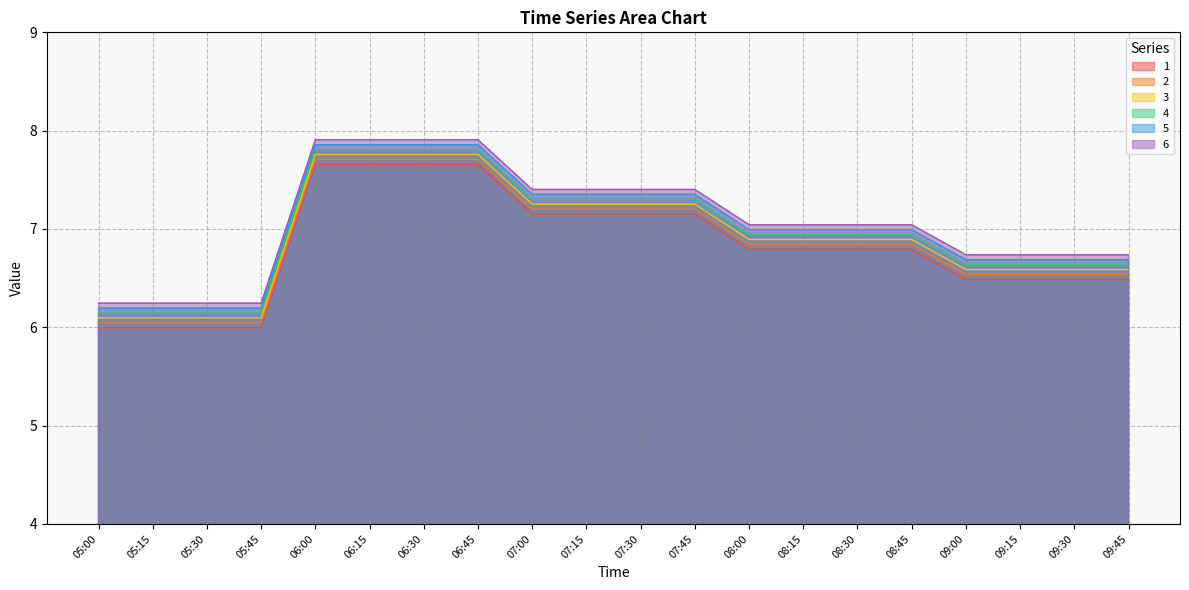

What is the total value across all series at 08:45?

41.5